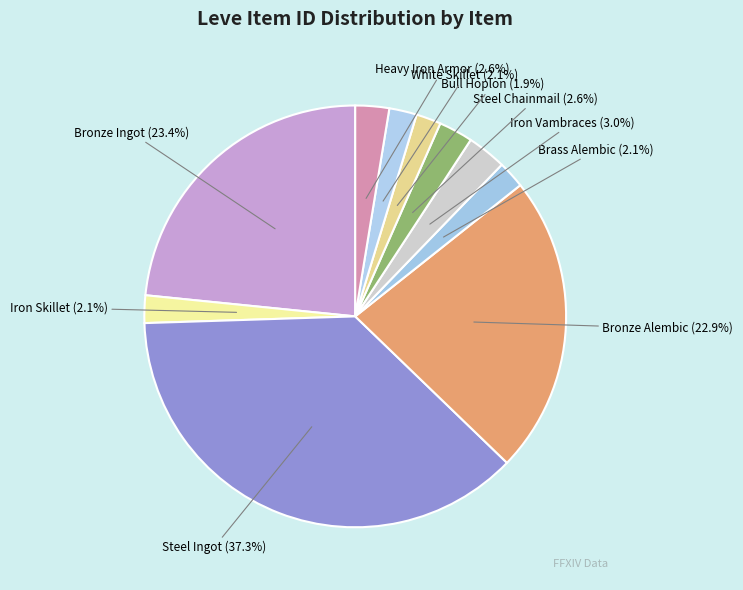

To the nearest percent, what is the combined percentage of Heavy Iron Armor and White Skillet?

5%